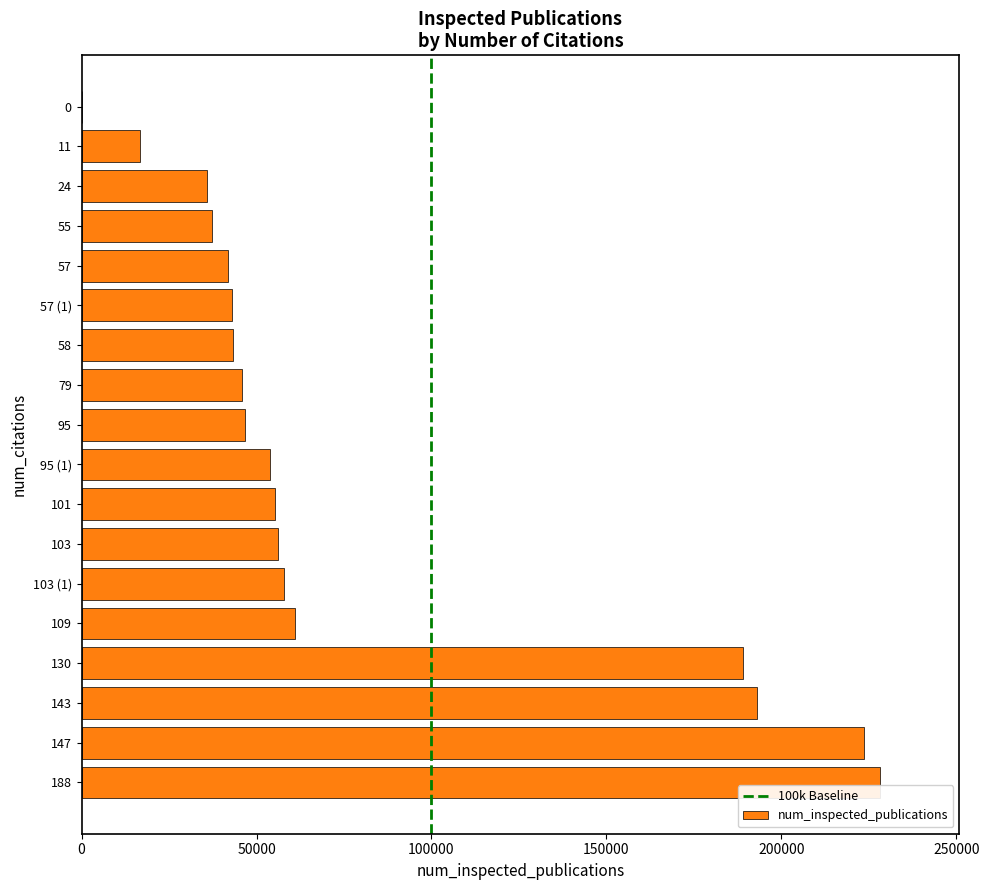

Is it true that the value at 24 is 35724?

True